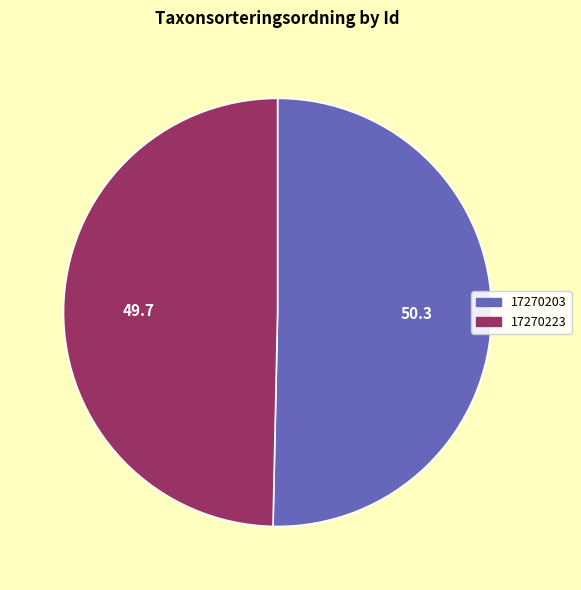

Do 17270203 and 17270223 together represent more than half of the pie?

Yes